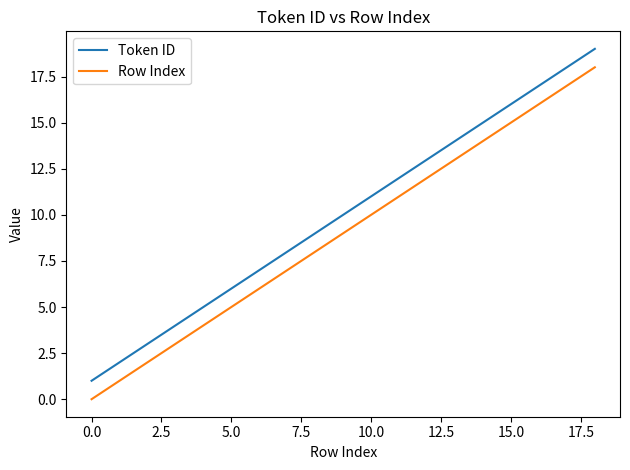

Reading right to left, list all the values displayed in this chart.

Token ID: 19	18	17	16	15	14	13	12	11	10	9	8	7	6	5	4	3	2	1
Row Index: 18	17	16	15	14	13	12	11	10	9	8	7	6	5	4	3	2	1	0